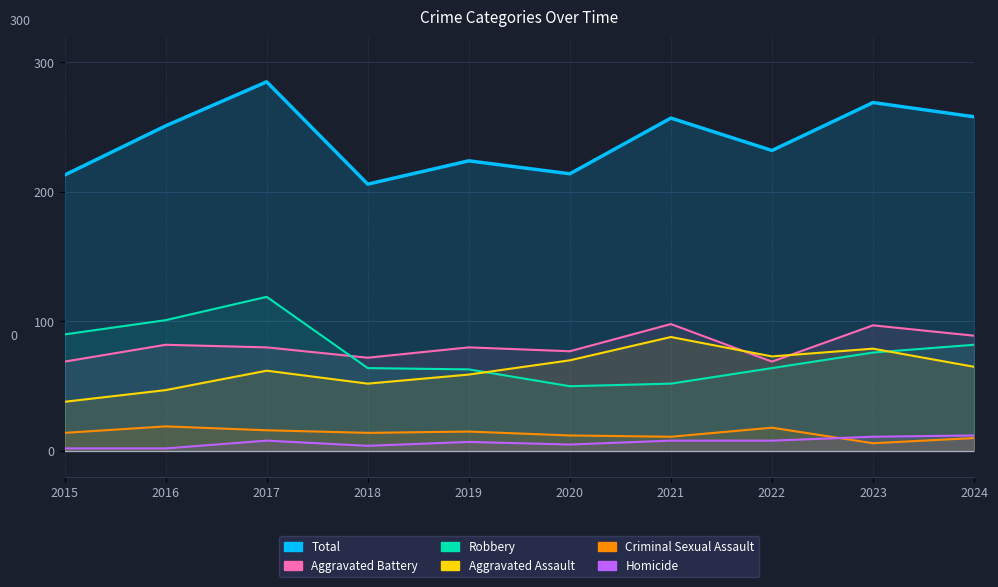

What is the value of the Homicide point at the 5th from the left?

7